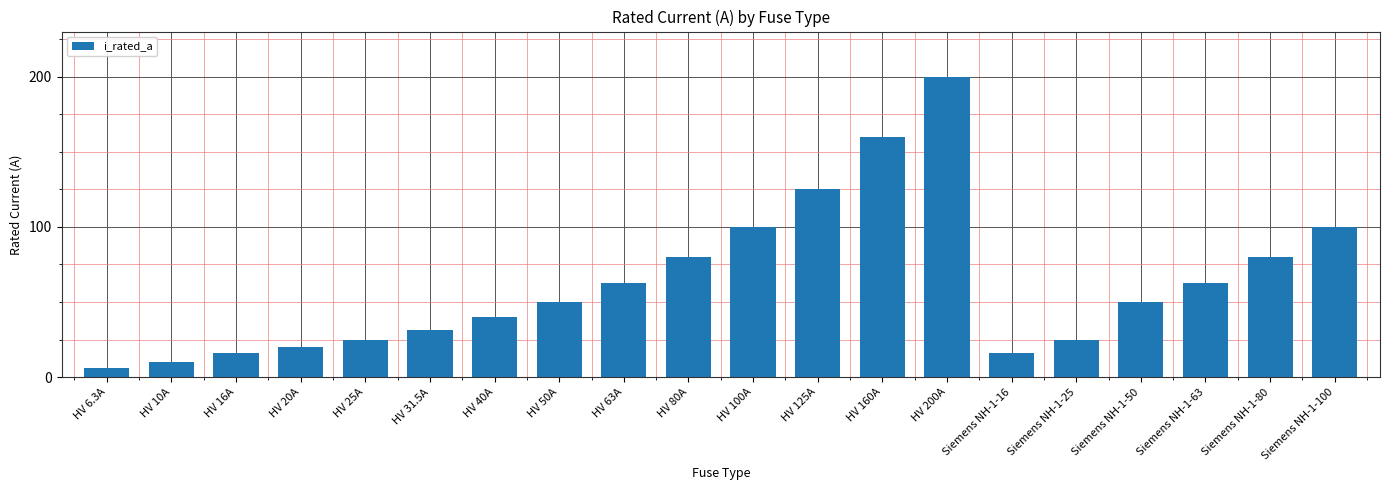

What value does the data have at HV 20A?

20.0